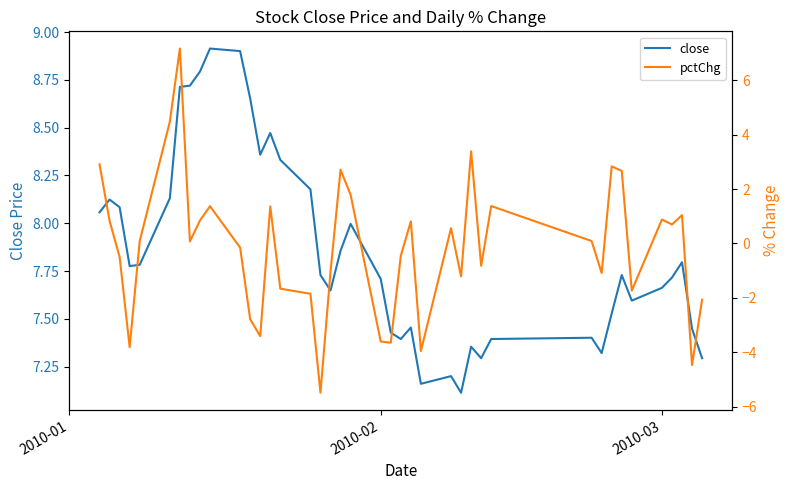

What is the maximum value for close?

8.9